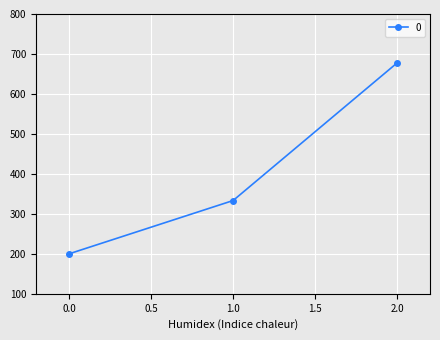

How many values exceed 333?

2